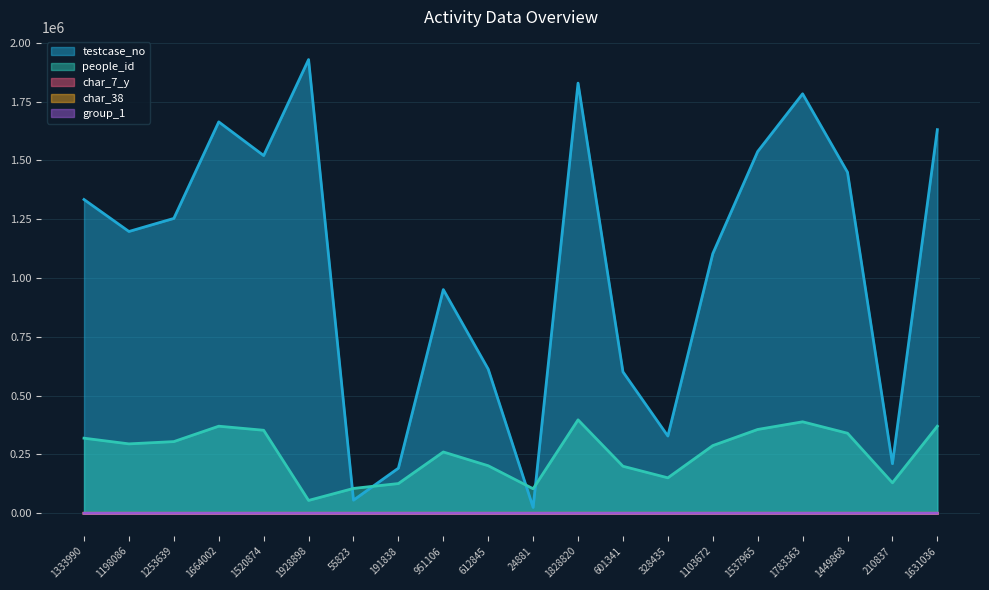

At how many categories does at least one series exceed 1558192?

5